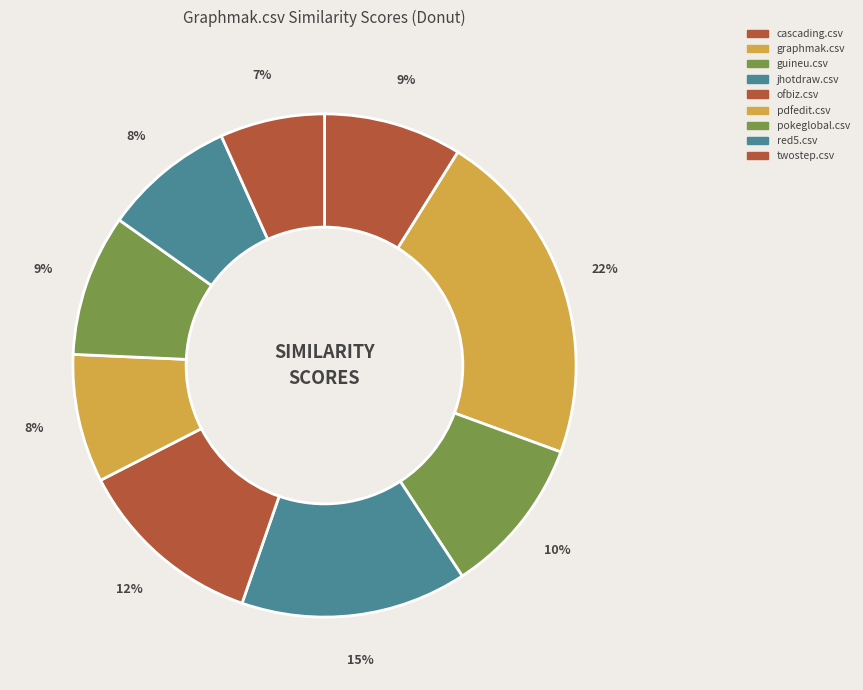

Which slice is the smallest?

twostep.csv